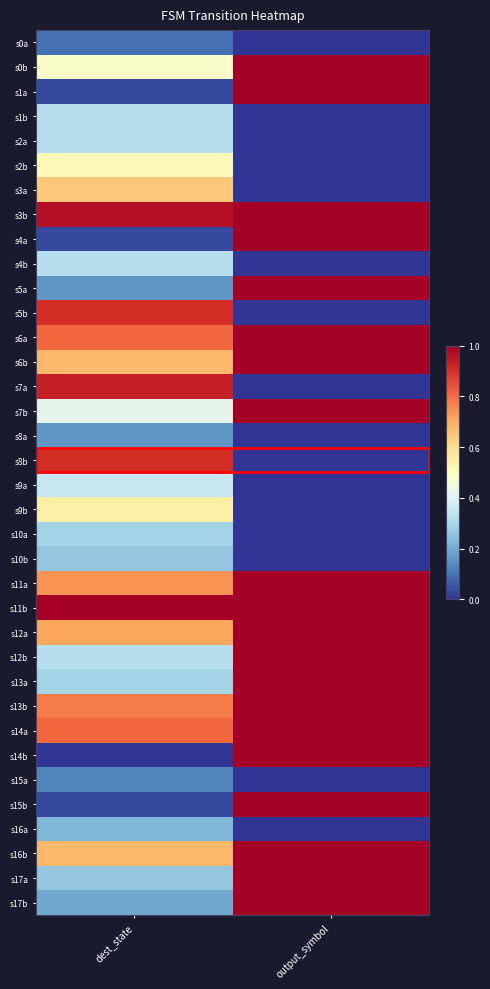

Which series has the largest total across all categories?

s11b